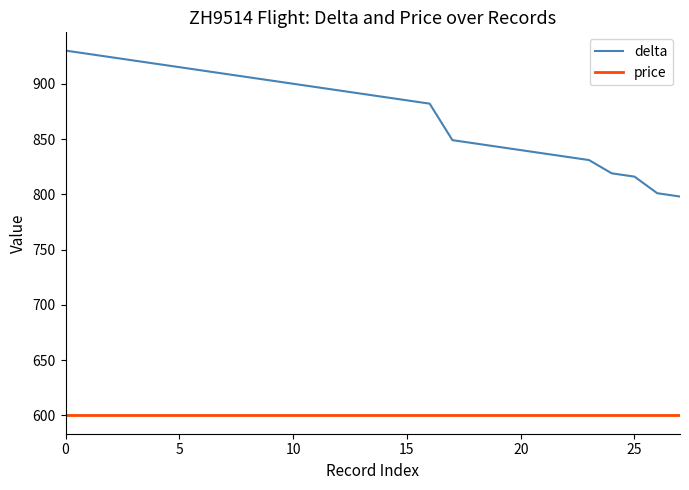

True or false: price and delta intersect in this chart.

False